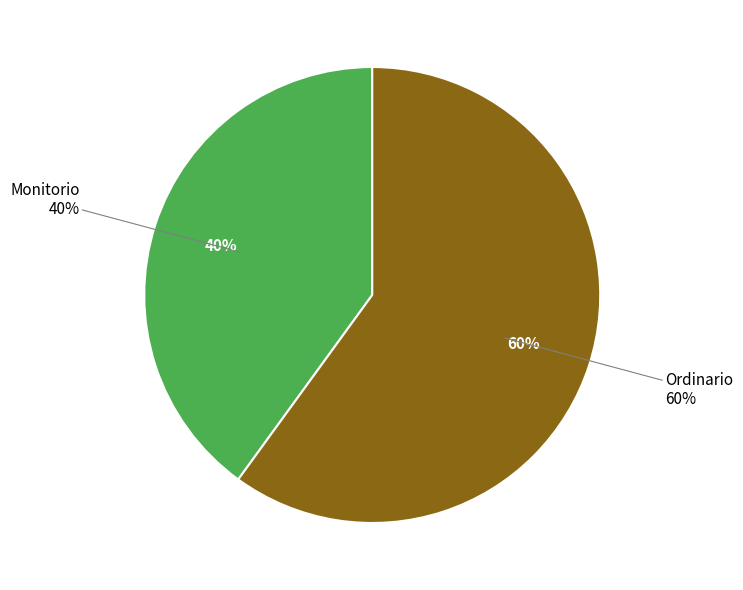

Combined, do Ordinario and Monitorio account for over 50%?

Yes